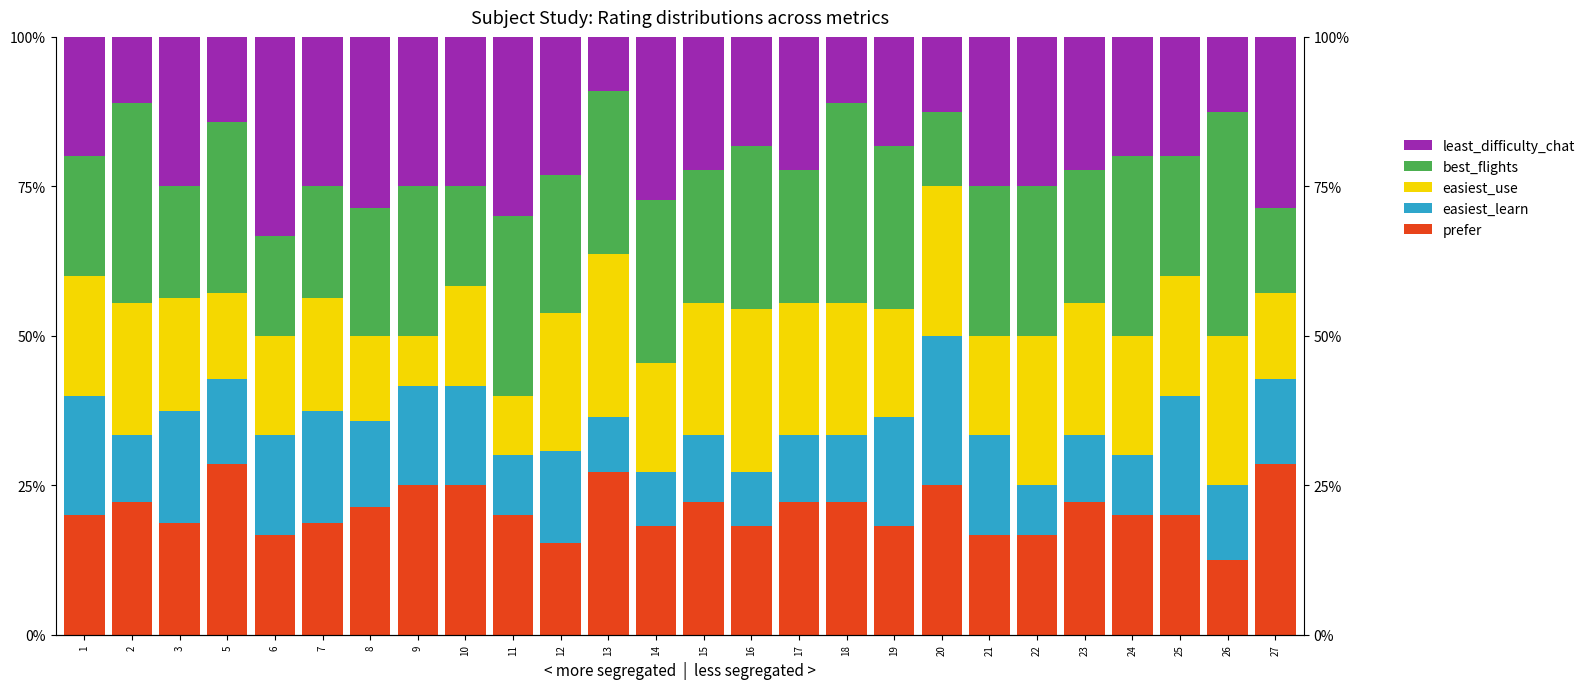

Reading right to left, list all the values displayed in this chart.

prefer: 28.6	12.5	20.0	20.0	22.2	16.7	16.7	25.0	18.2	22.2	22.2	18.2	22.2	18.2	27.3	15.4	20.0	25.0	25.0	21.4	18.8	16.7	28.6	18.8	22.2	20.0
easiest_learn: 14.3	12.5	20.0	10.0	11.1	8.3	16.7	25.0	18.2	11.1	11.1	9.1	11.1	9.1	9.1	15.4	10.0	16.7	16.7	14.3	18.8	16.7	14.3	18.8	11.1	20.0
easiest_use: 14.3	25.0	20.0	20.0	22.2	25.0	16.7	25.0	18.2	22.2	22.2	27.3	22.2	18.2	27.3	23.1	10.0	16.7	8.3	14.3	18.8	16.7	14.3	18.8	22.2	20.0
best_flights: 14.3	37.5	20.0	30.0	22.2	25.0	25.0	12.5	27.3	33.3	22.2	27.3	22.2	27.3	27.3	23.1	30.0	16.7	25.0	21.4	18.8	16.7	28.6	18.8	33.3	20.0
least_difficulty_chat: 28.6	12.5	20.0	20.0	22.2	25.0	25.0	12.5	18.2	11.1	22.2	18.2	22.2	27.3	9.1	23.1	30.0	25.0	25.0	28.6	25.0	33.3	14.3	25.0	11.1	20.0